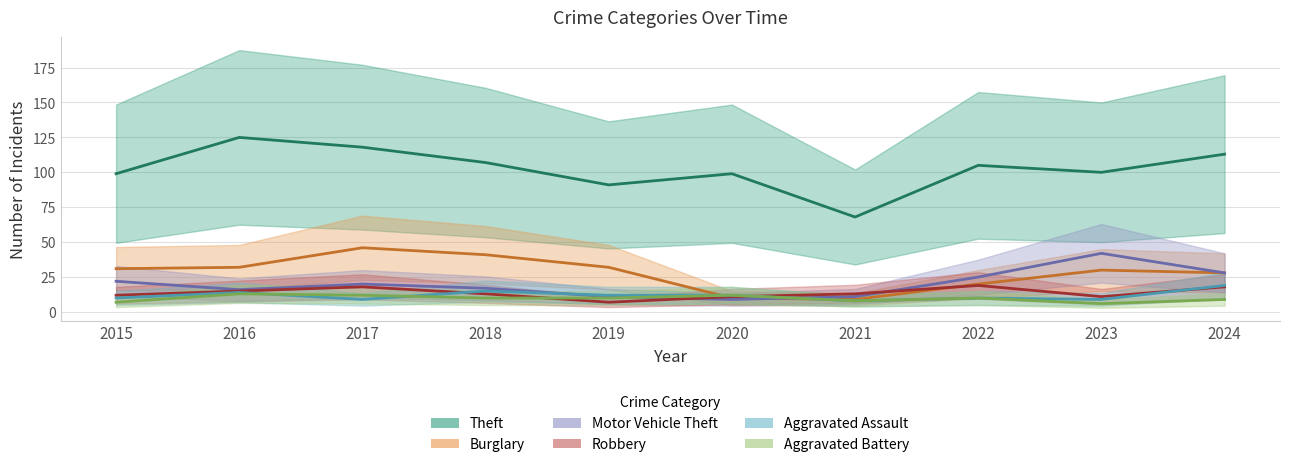

How many data points in Burglary are above 31?

4